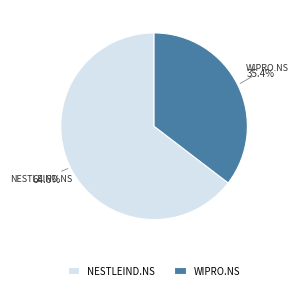

What is the majority slice?

NESTLEIND.NS